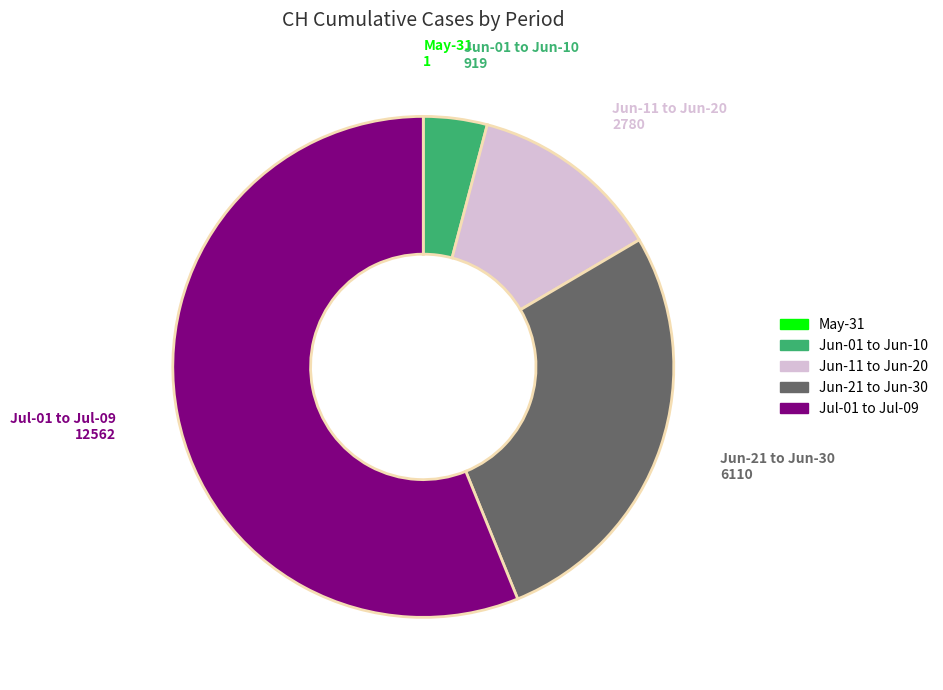

Does any single category account for the majority?

Yes